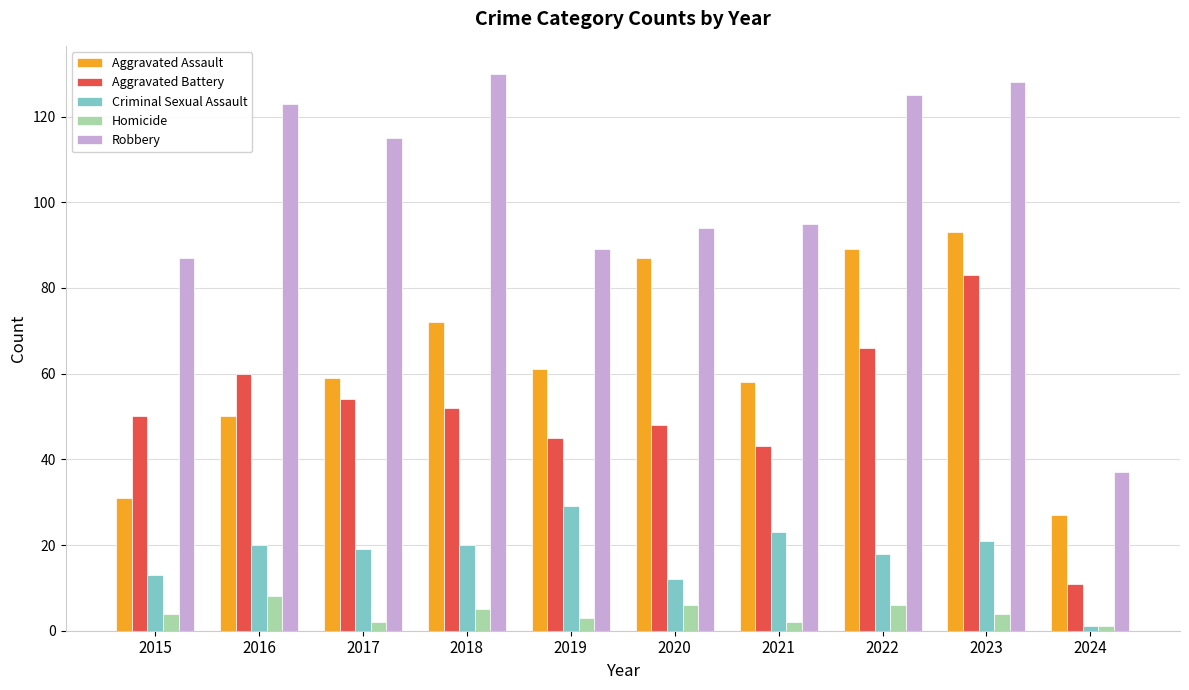

What is the value of the Aggravated Battery bar at the 5th from the left?

45